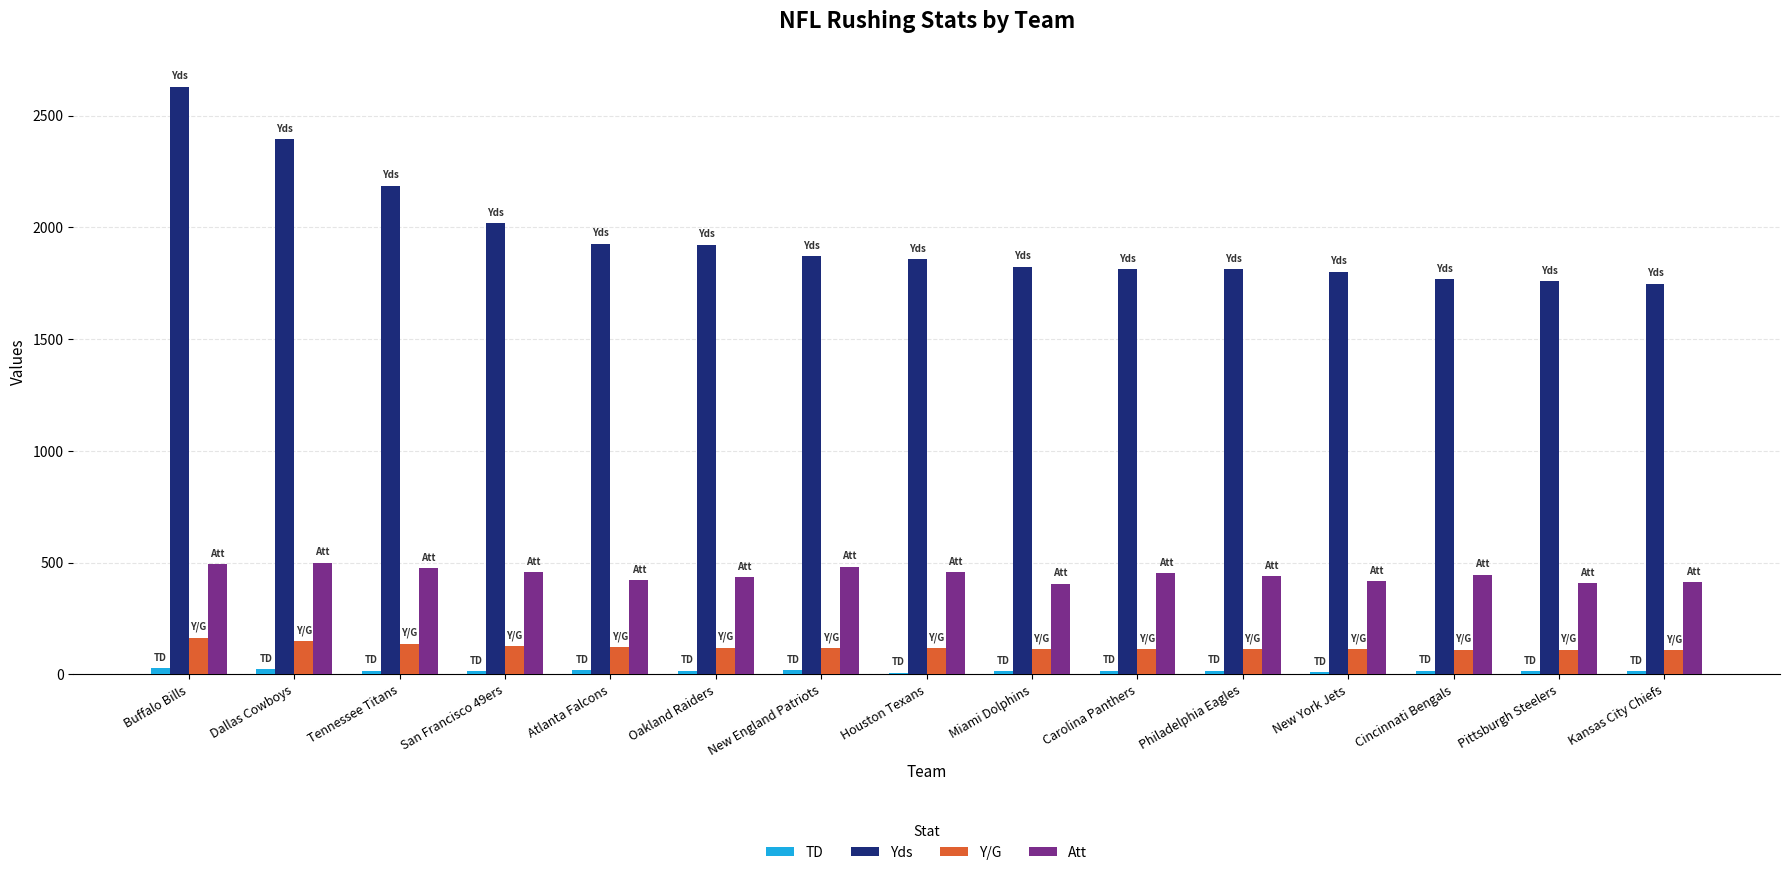

Which series changed the most between Dallas Cowboys and Kansas City Chiefs?

Yds